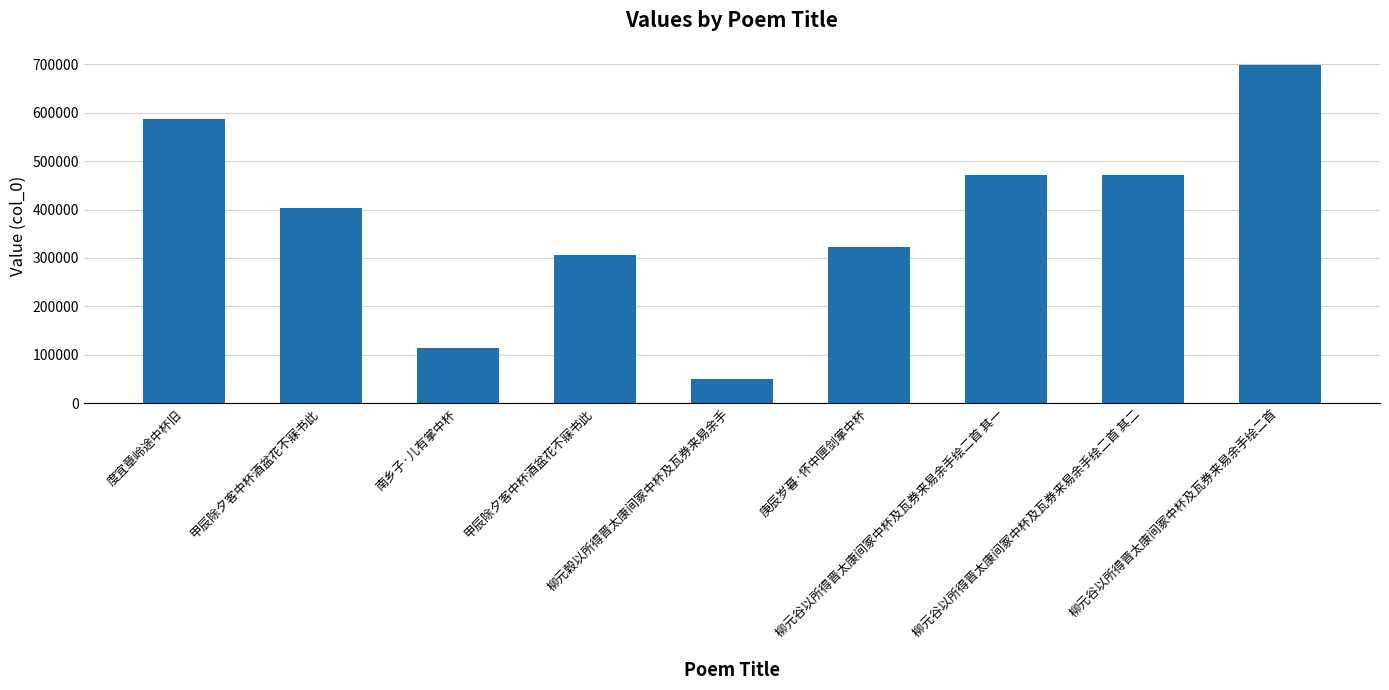

What is the label of the 2nd bar from the left?

甲辰除夕客中杯酒盆花不寐书此